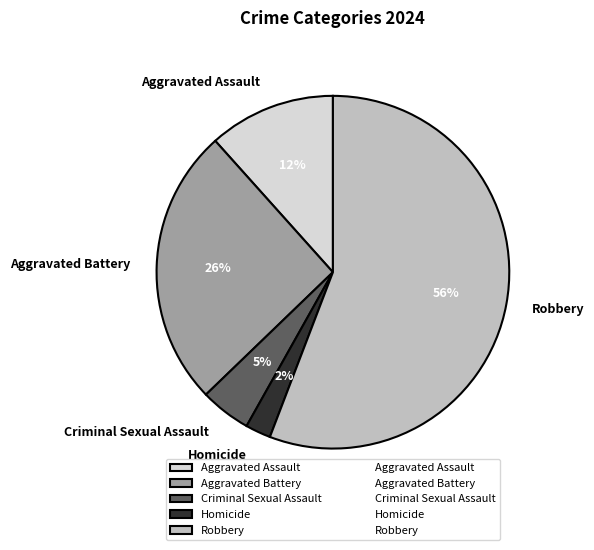

To the nearest percent, what is the difference between the Aggravated Assault and Aggravated Battery slice percentages?

14%